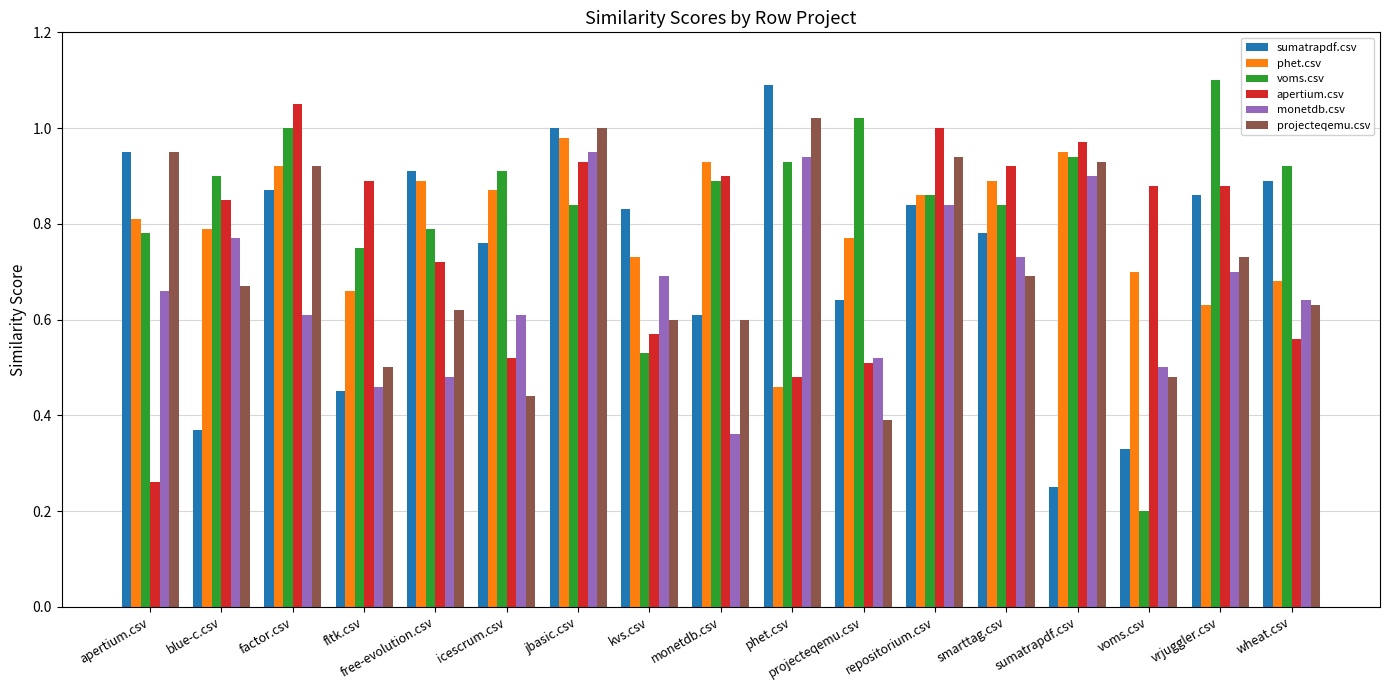

What is the sum of the sumatrapdf.csv values at wheat.csv and phet.csv?

2.0